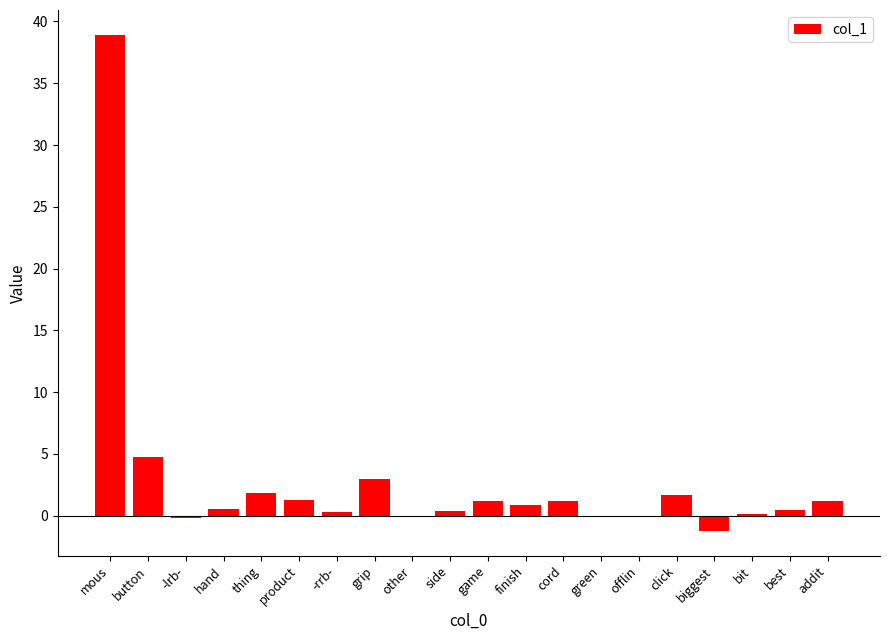

How many categories are shown in the chart?

20